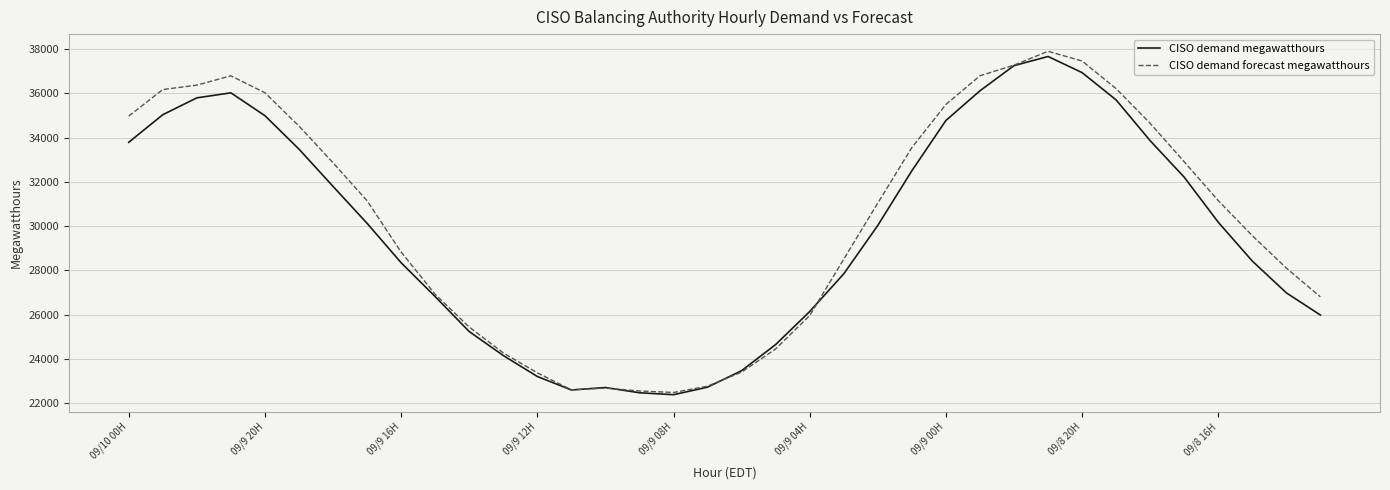

Which series has the largest range (max minus min)?

CISO demand forecast megawatthours